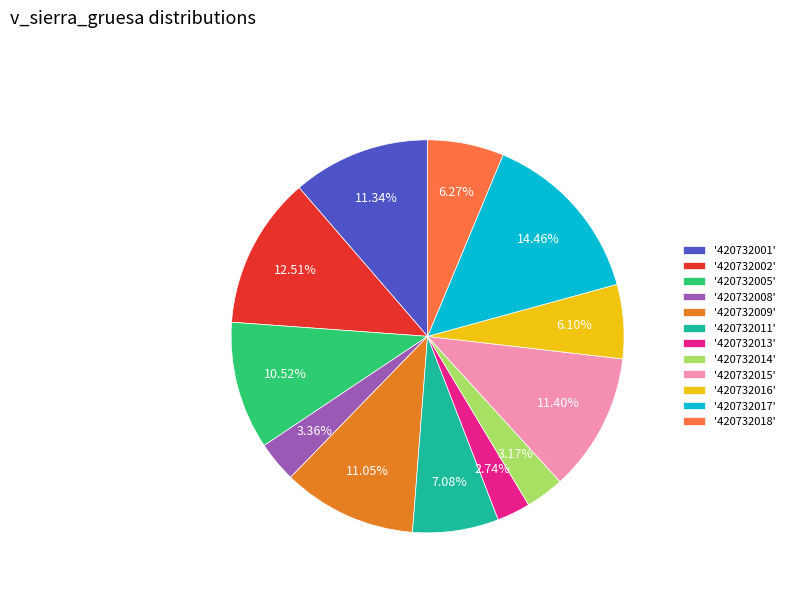

Is the sum of '420732017' and '420732014' greater than half?

No